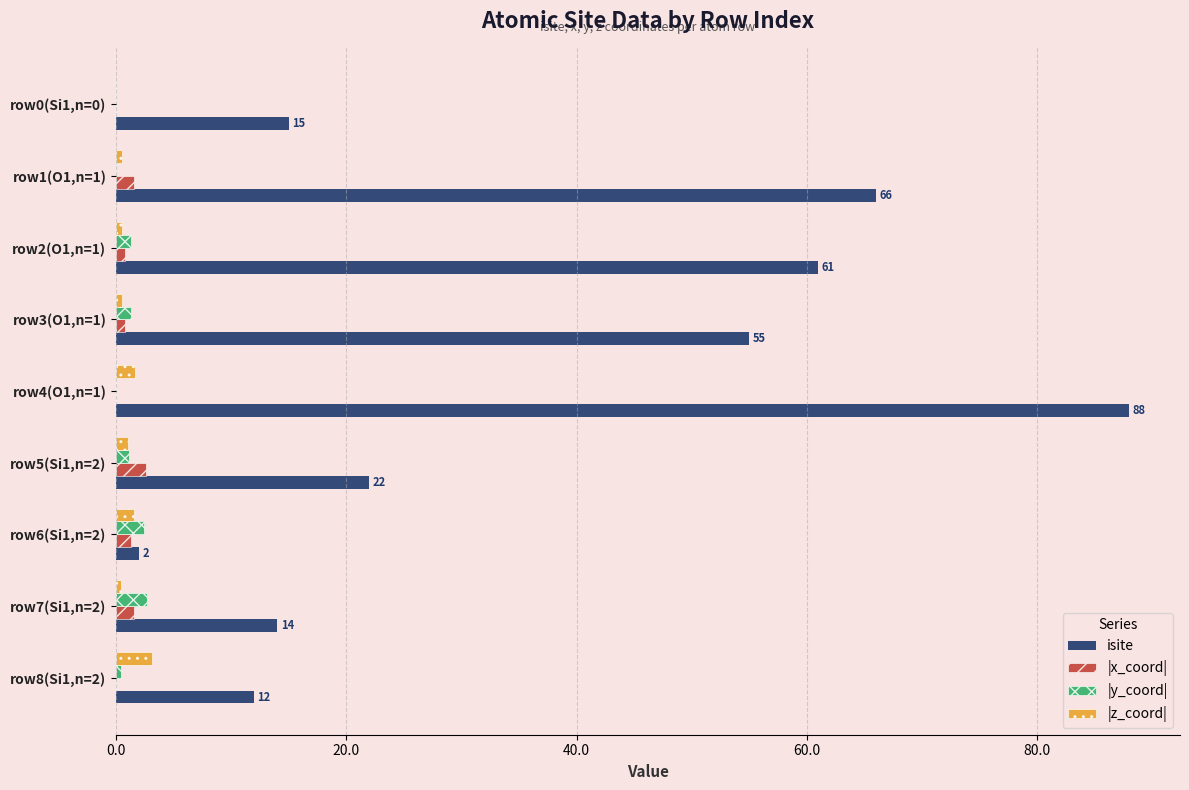

Which label corresponds to the largest value in the chart?

row4(O1,n=1)